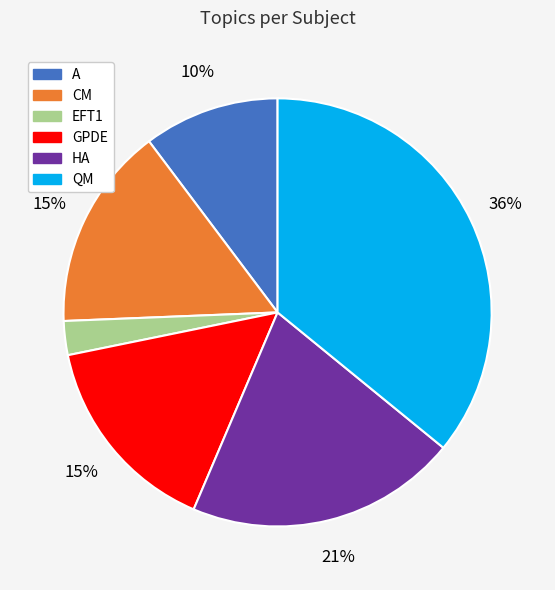

Is it true that GPDE is 2% of the pie?

False